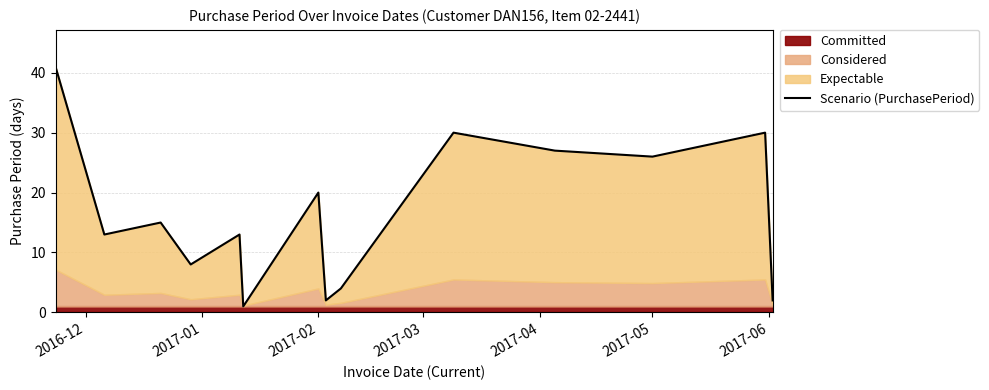

How many interior local valleys (lower than both neighbors) does the data have?

5